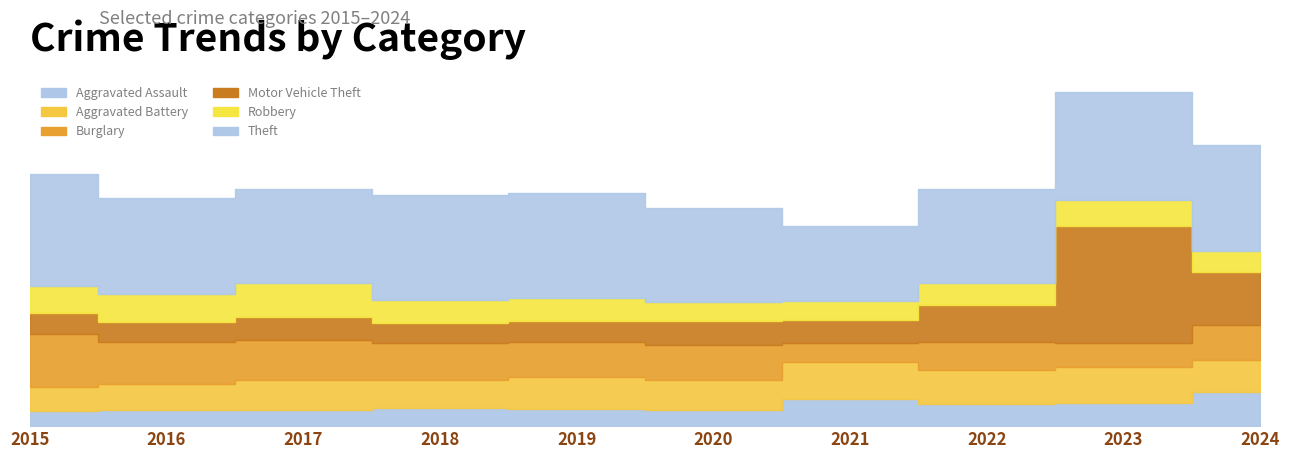

How many data points in Robbery are above 143?

4